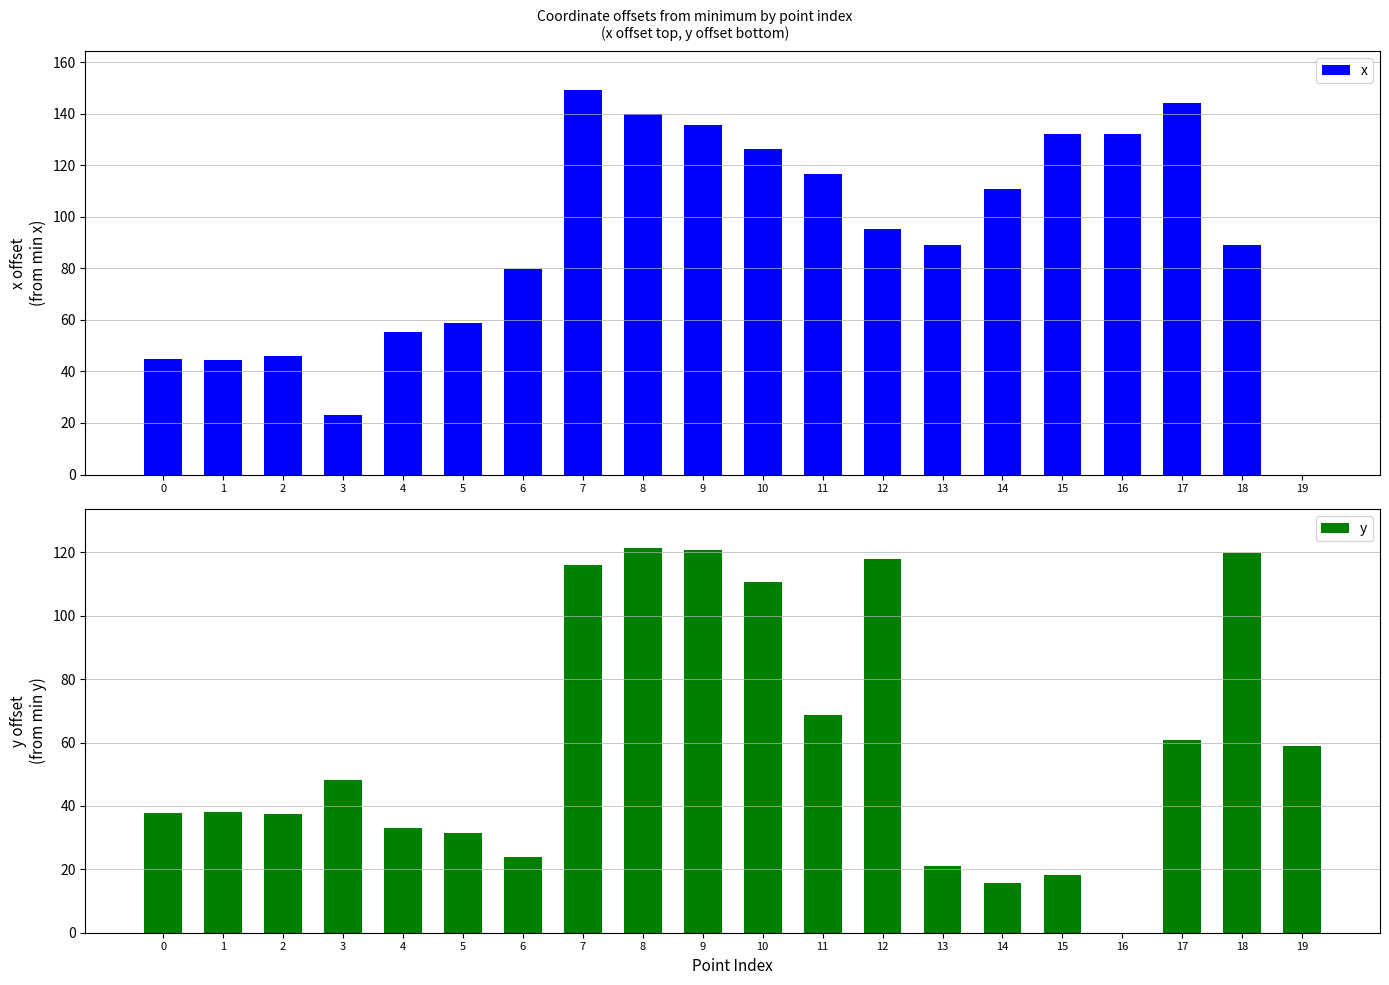

Which series changed the most between 12 and 18?

x